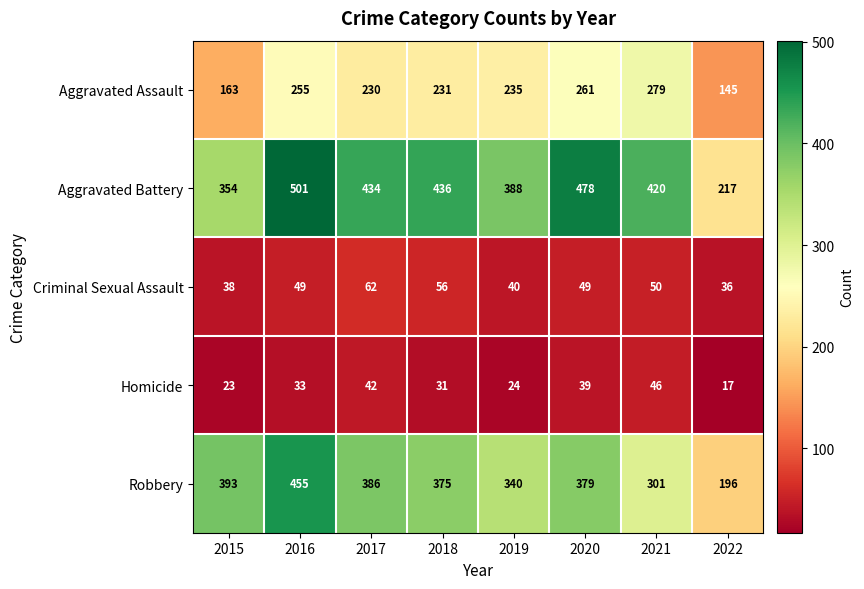

What is the difference between the highest and lowest values at 2019?

364